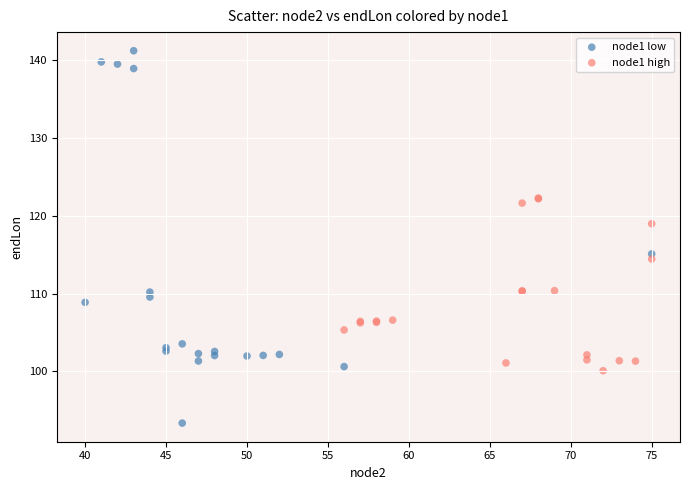

Which series has the largest Y range (max minus min)?

node1 low